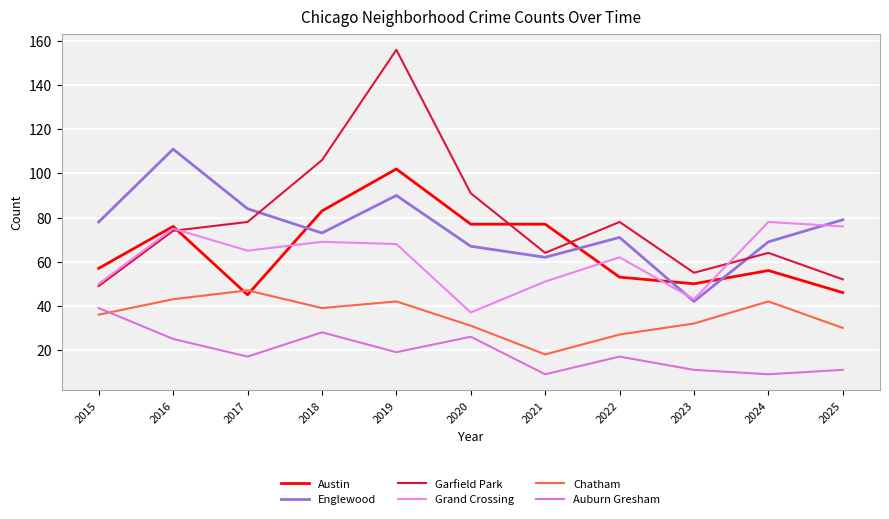

What is the difference between the Englewood values at 2022 and 2023?

29